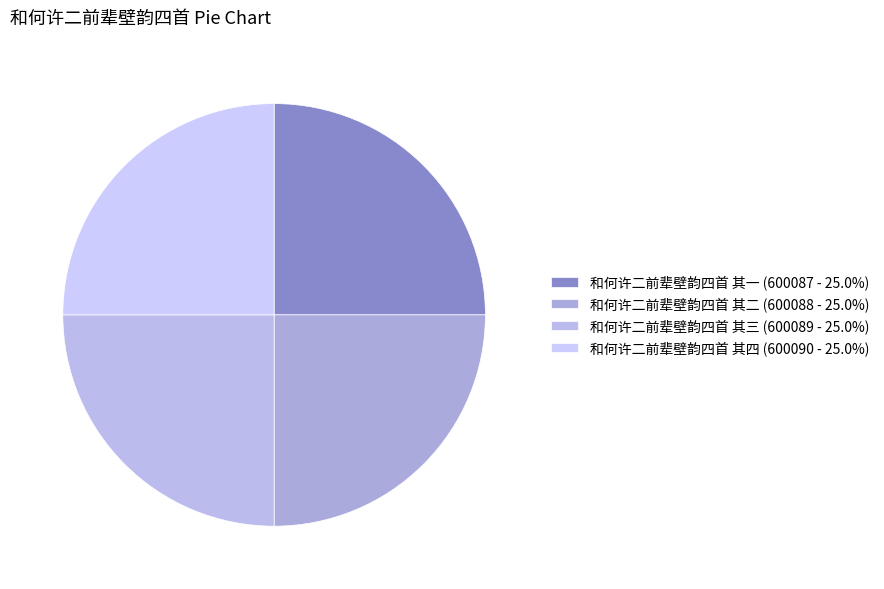

How many slices are in this pie chart?

4